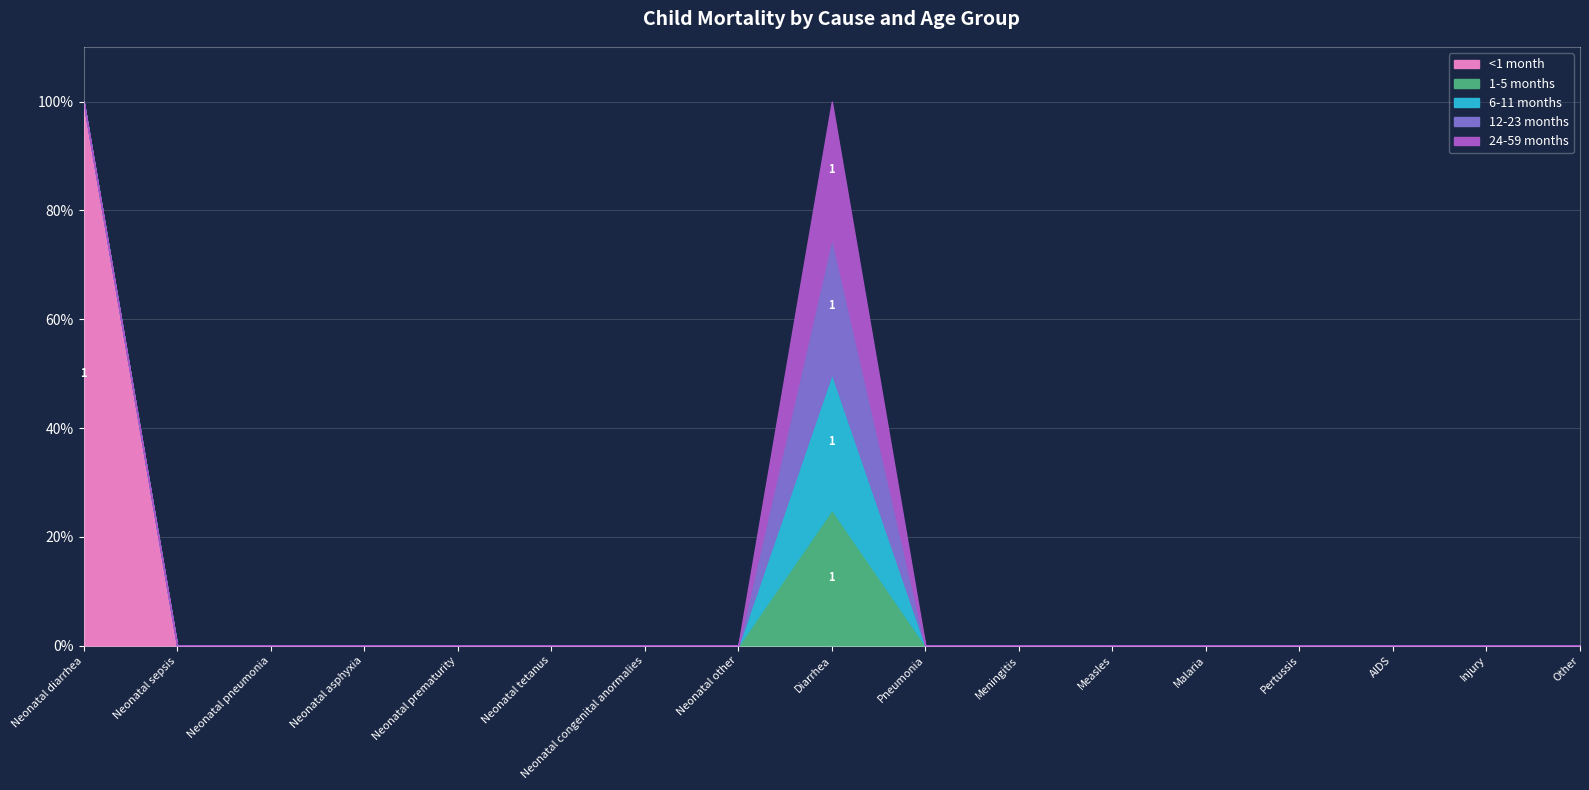

Is it true that 12-23 months equals -1 at Pneumonia?

False